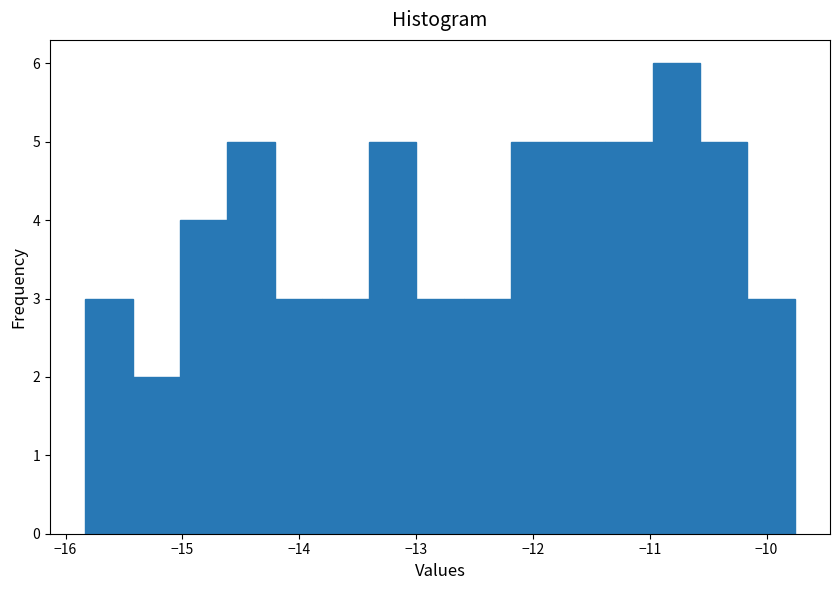

Reading left to right, list every bar in this chart as the range it spans on the x-axis followed by its height. Neither the bar edges nor the heights are printed on the chart, so give them approximately, as read against the axes.

-15.8 to -15.4: 3
-15.4 to -15.0: 2
-15.0 to -14.6: 4
-14.6 to -14.2: 5
-14.2 to -13.8: 3
-13.8 to -13.4: 3
-13.4 to -13.0: 5
-13.0 to -12.6: 3
-12.6 to -12.2: 3
-12.2 to -11.8: 5
-11.8 to -11.4: 5
-11.4 to -11.0: 5
-11.0 to -10.6: 6
-10.6 to -10.2: 5
-10.2 to -9.8: 3